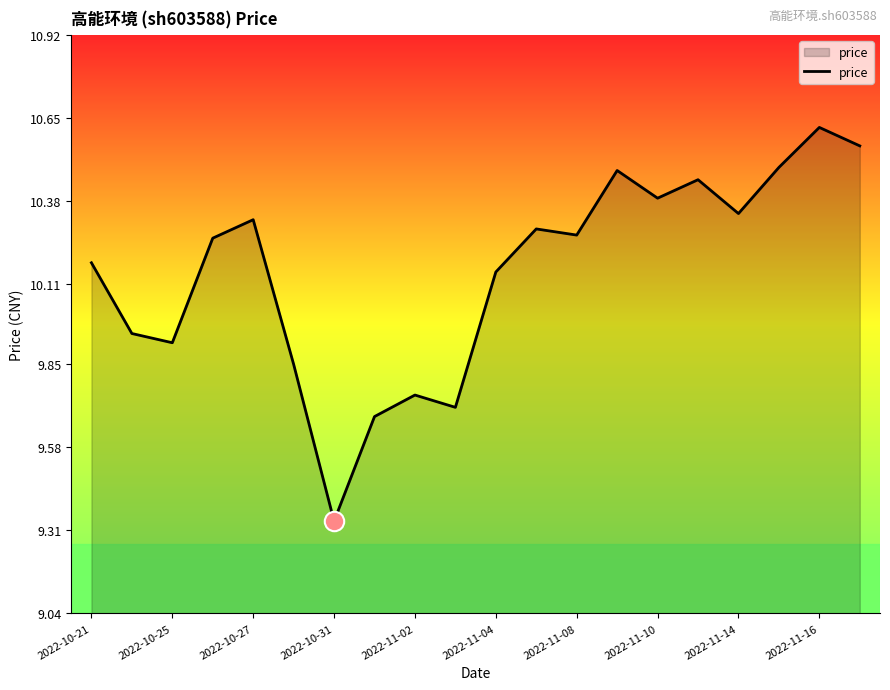

What is the value of the 10th point from the left?

9.7